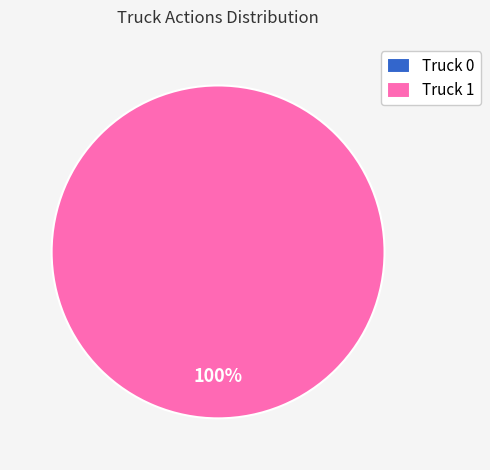

Which category has the smallest portion of the pie?

Truck 0